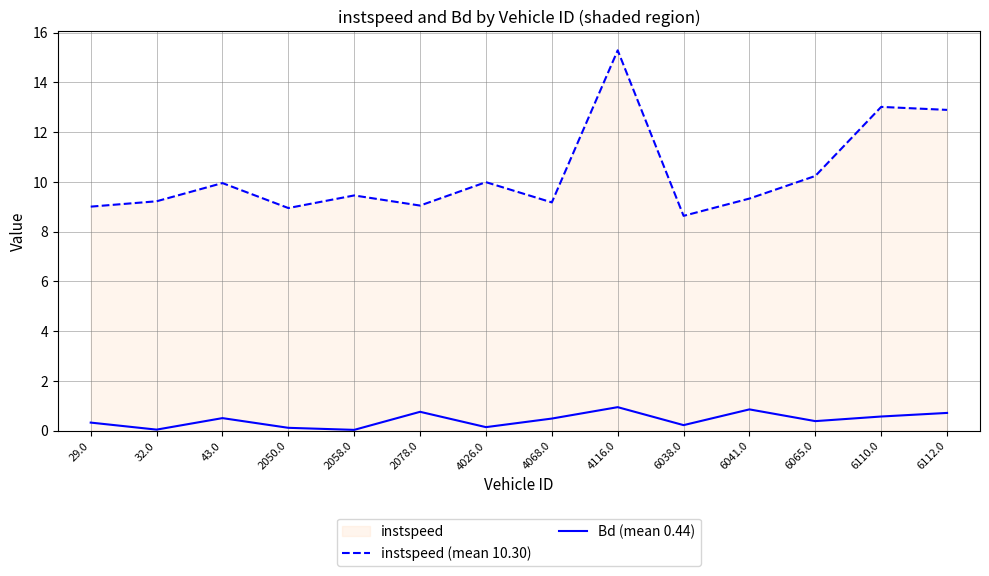

How many lines are shown in the chart?

2